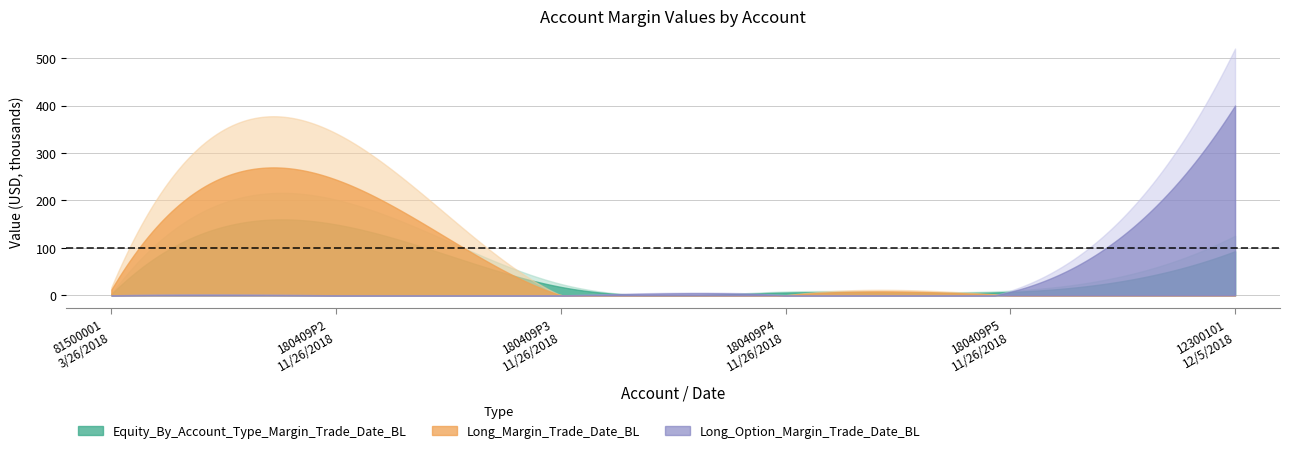

What is the greatest value displayed?

400000.0